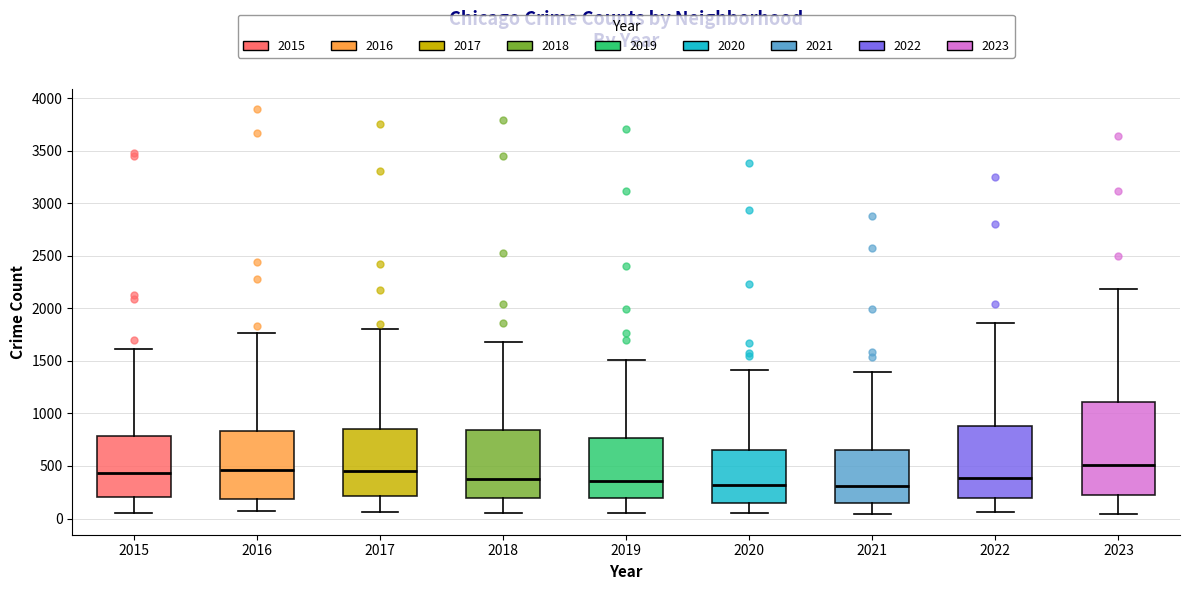

Comparing the boxes themselves (not the whiskers), which one is the tallest?

2023